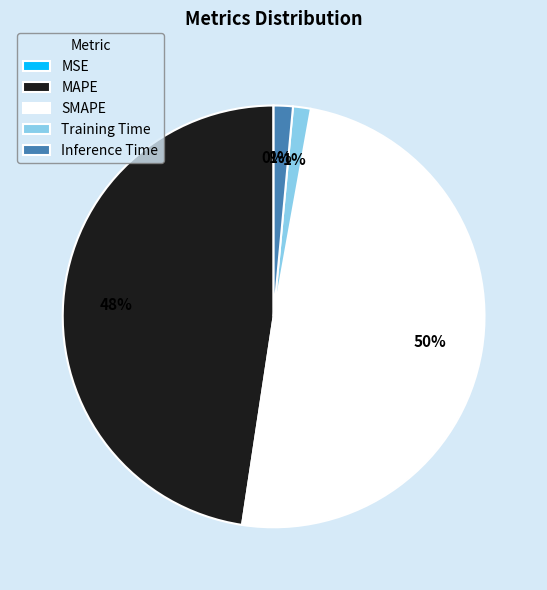

Which category has the biggest portion of the pie?

SMAPE